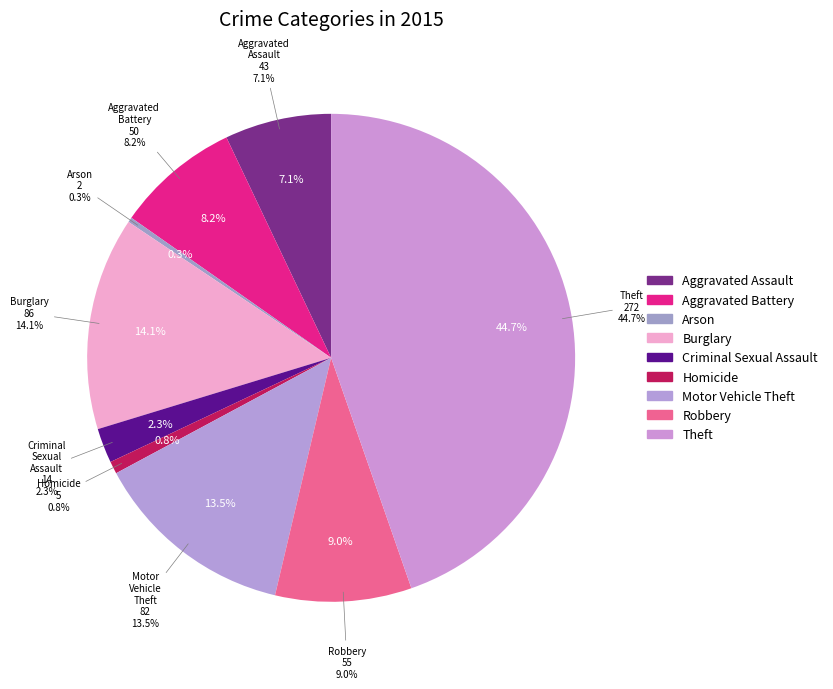

Which category has the smallest portion of the pie?

Arson